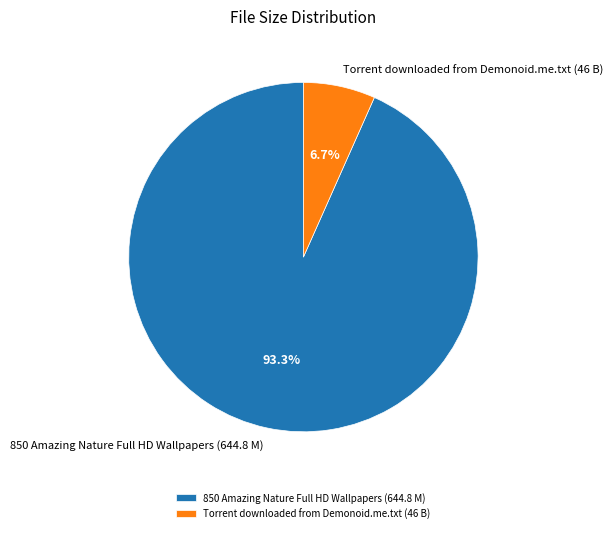

To the nearest percent, what portion does Torrent downloaded from Demonoid.me.txt (46 B) represent?

7%